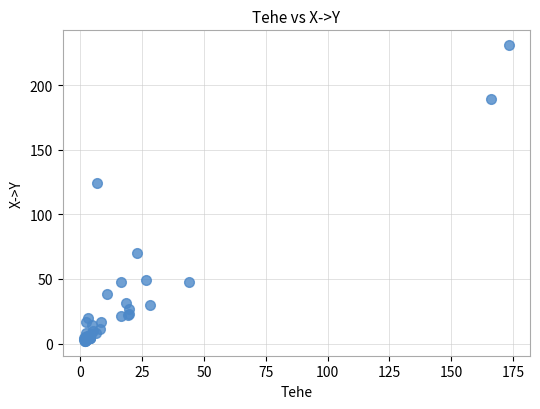

What Y value in the scatter plot is closest to 116?

124